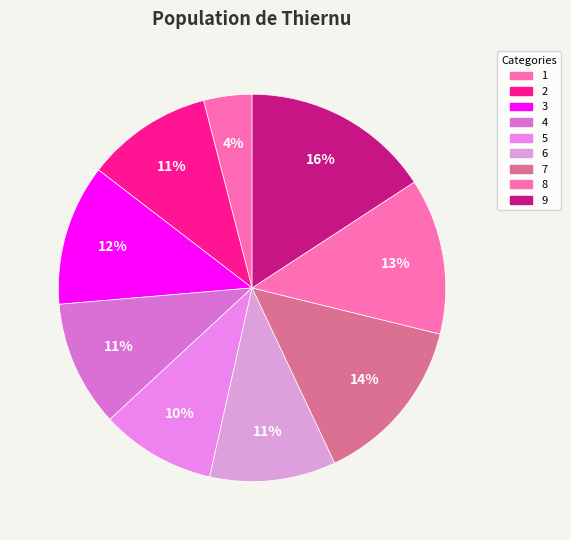

Which category has the smallest portion of the pie?

1